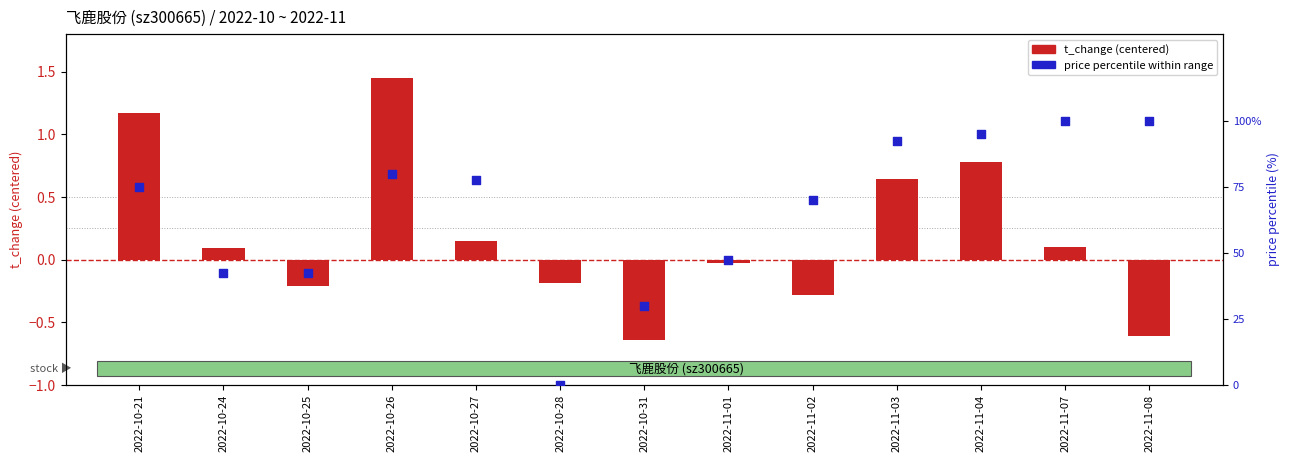

What are all the series names shown in the legend?

t_change (centered), price percentile